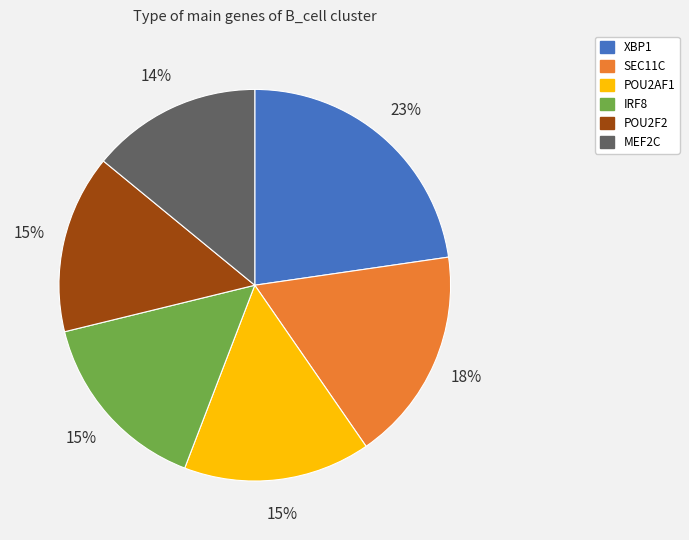

Is there a majority slice in this chart?

No